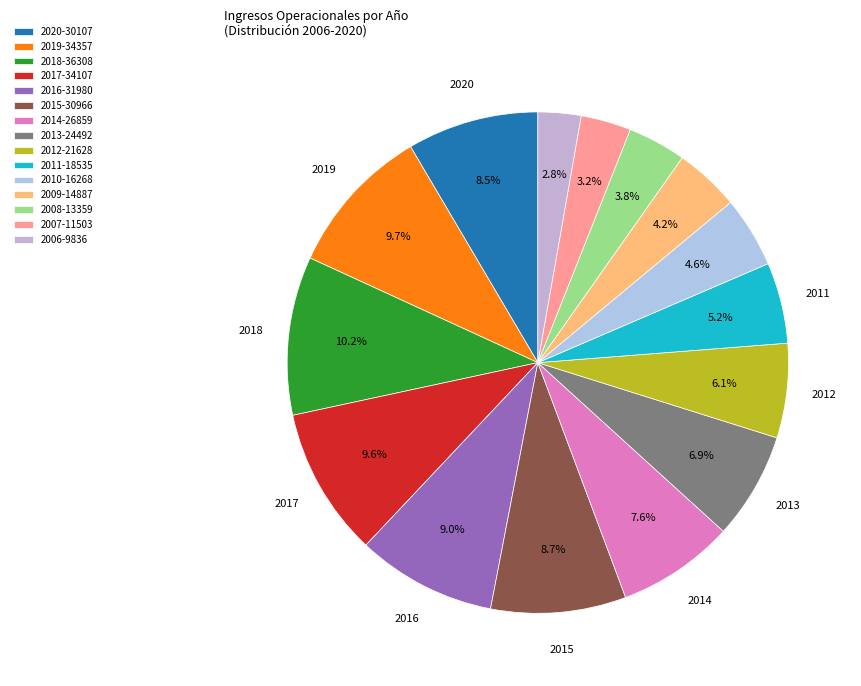

How many slices are in this pie chart?

15